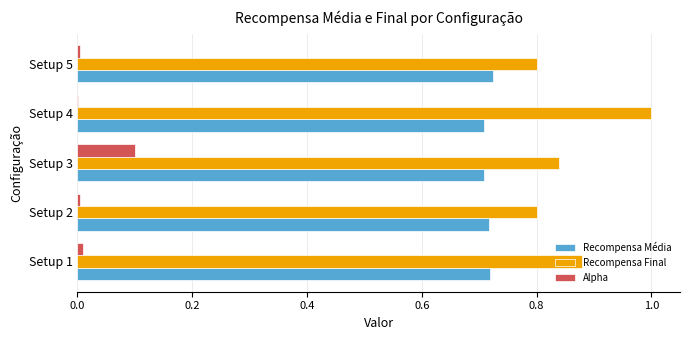

What is the sum of all Recompensa Final values?

4.3